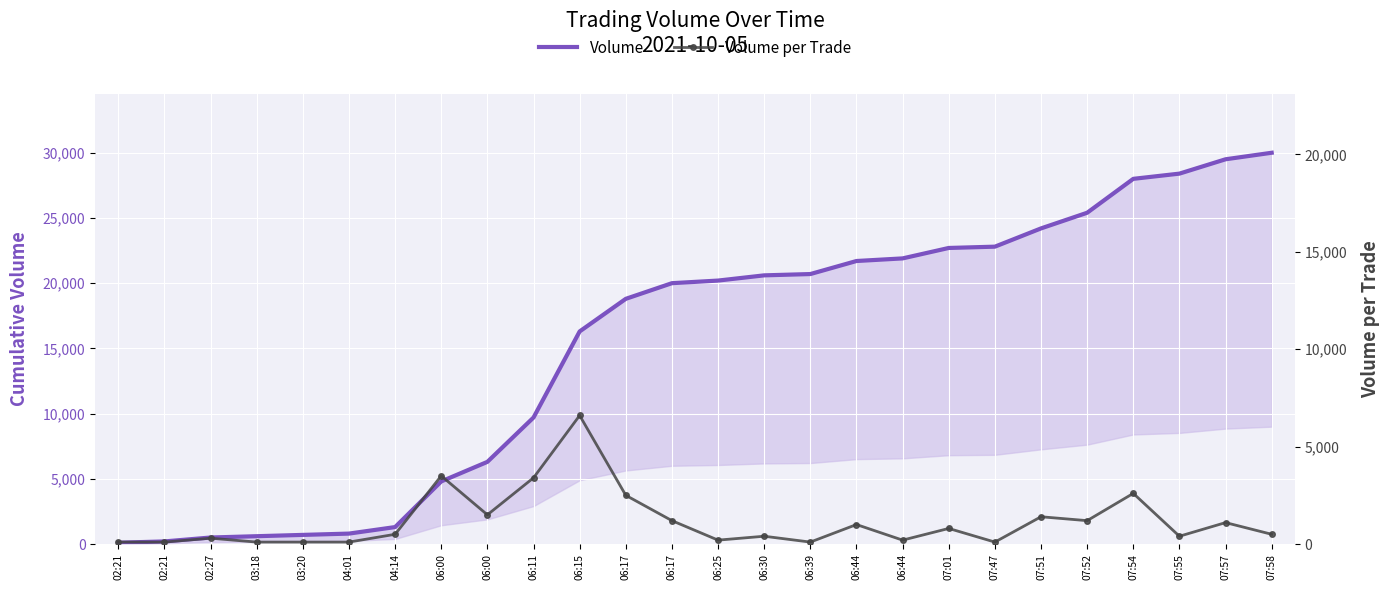

What is the difference between the maximum and second lowest values in the Volume series?

29800